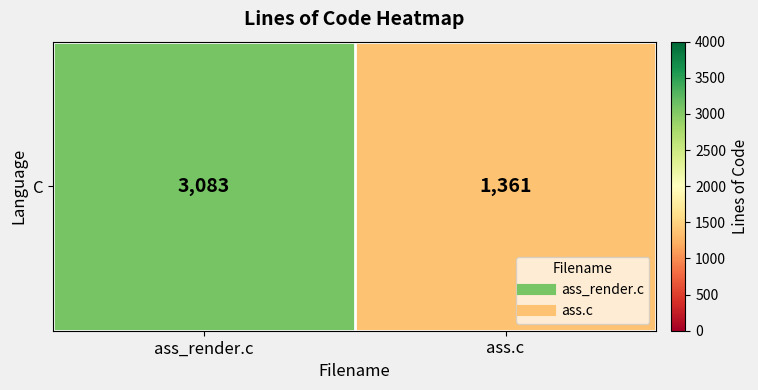

The chart shows a value of 1361 at ass.c. True or false?

True